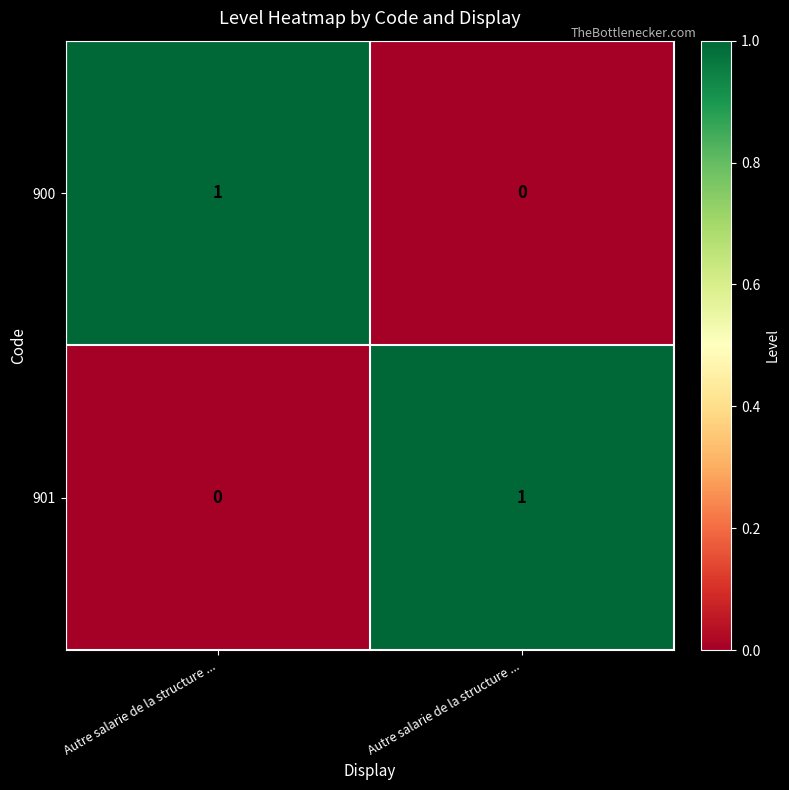

How many data points in 900 are less than 1?

1